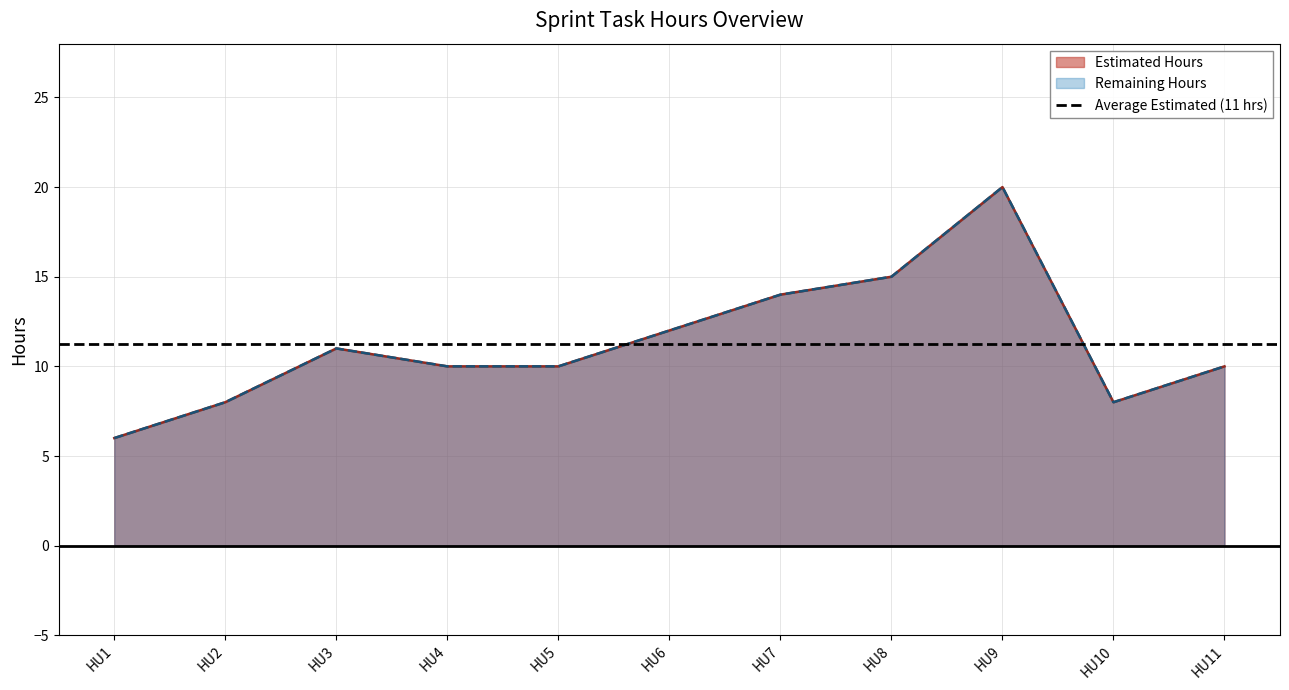

Count the number of categories in the chart.

11